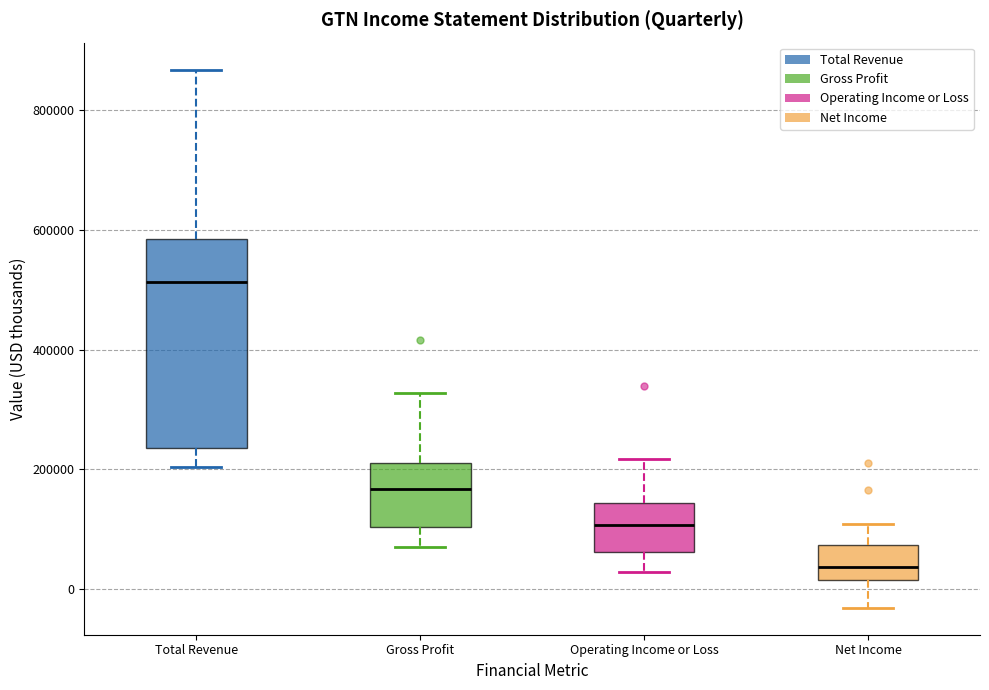

Where is the upper edge of the box for Total Revenue on the y-axis? The values are not printed on the chart, so give them approximately, as read against the axis.

580000